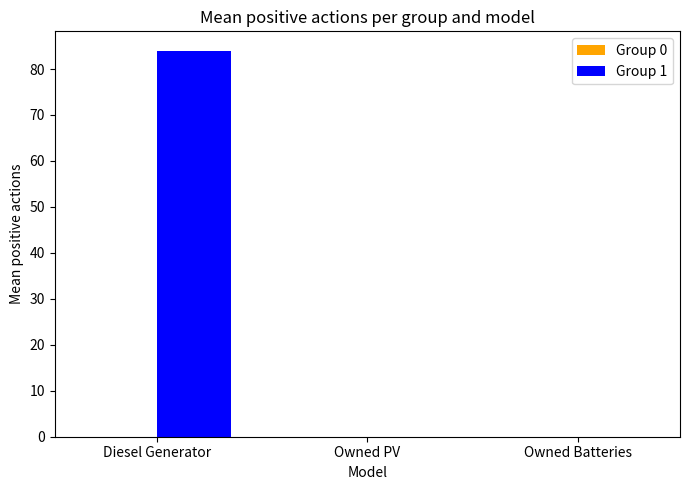

What is the maximum value shown in the chart?

84